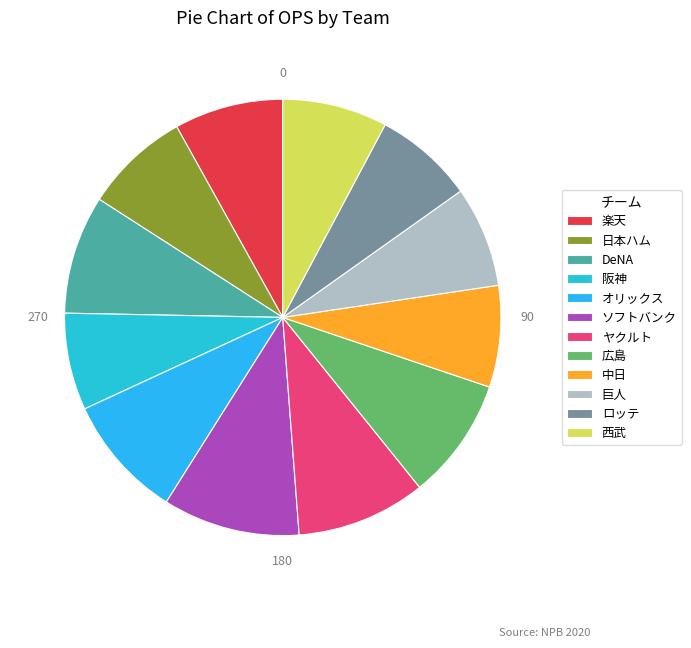

Which slice is the smallest?

阪神